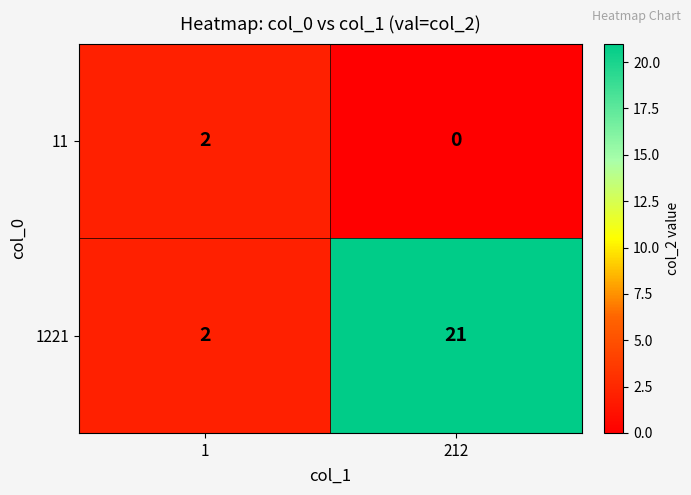

What is the difference between the maximum and minimum values in the 1221 series?

19